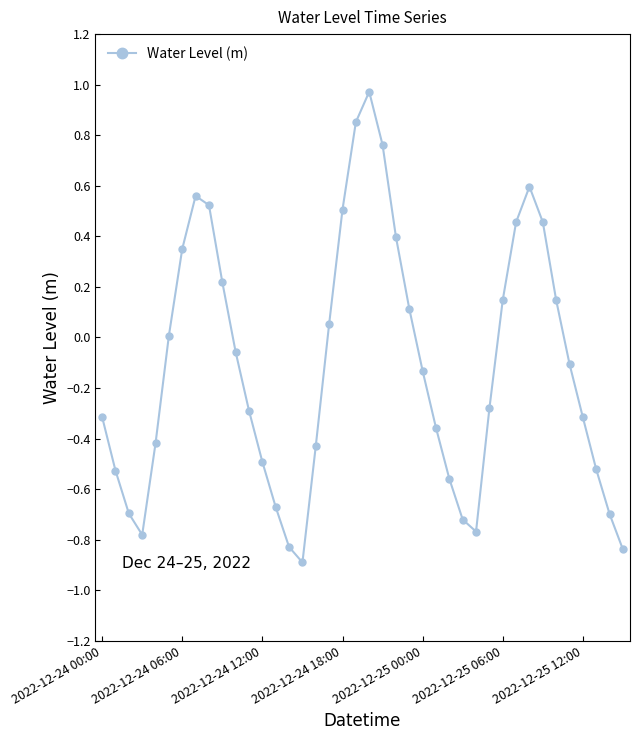

What is the value of the 16th point from the left?

-0.9